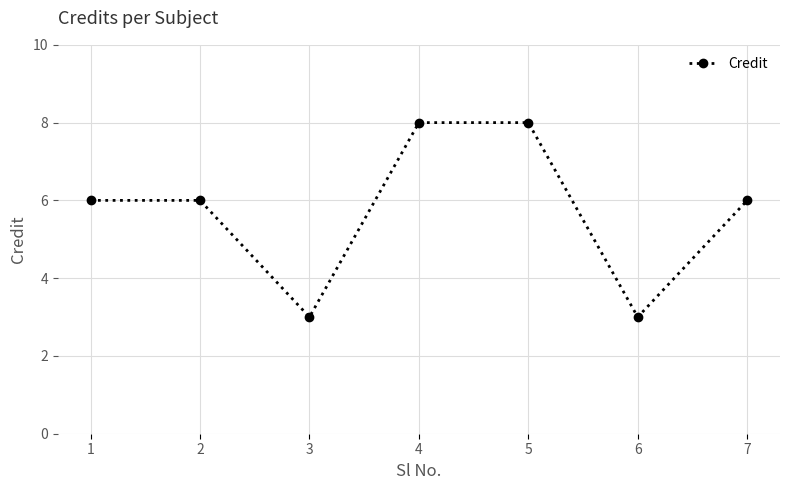

How many lines are shown in the chart?

1